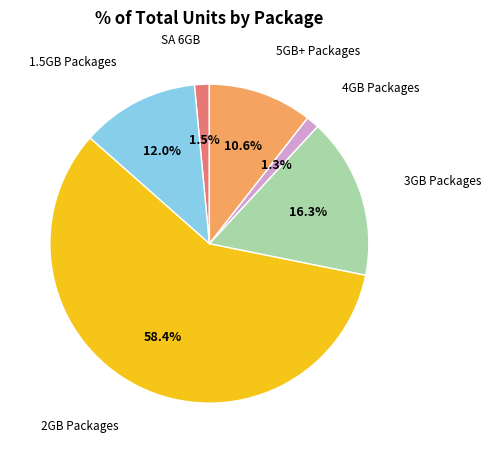

Is there a majority slice in this chart?

Yes